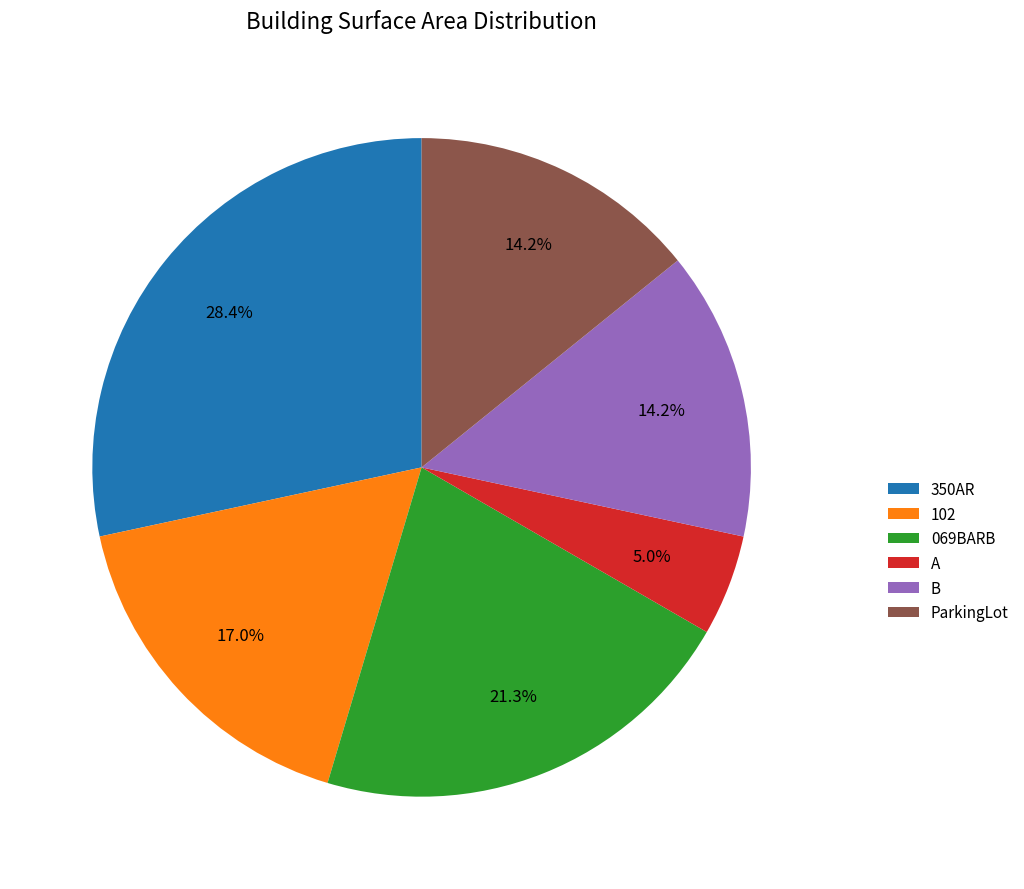

What portion of the pie excludes 102?

83.0%